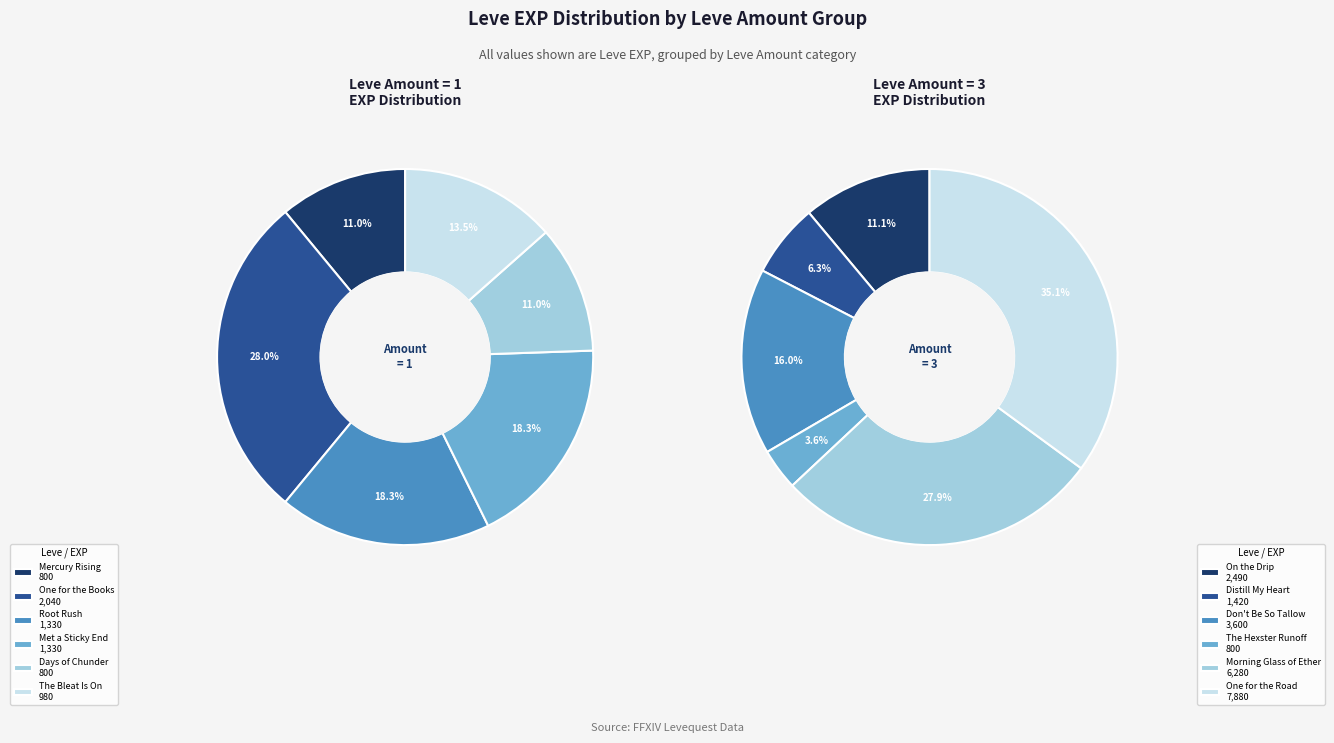

Rank the series by their average value, from highest to lowest.

Leve Amount 3, Leve Amount 1